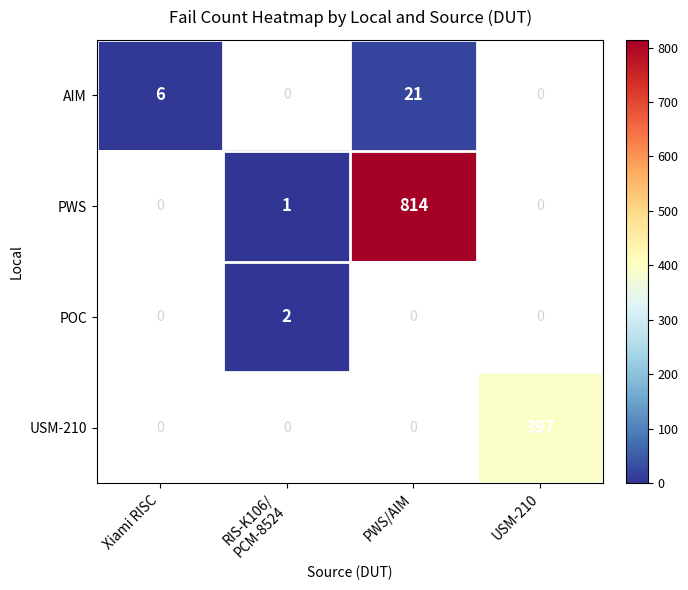

True or false: USM-210 has a value of 397 at USM-210.

True